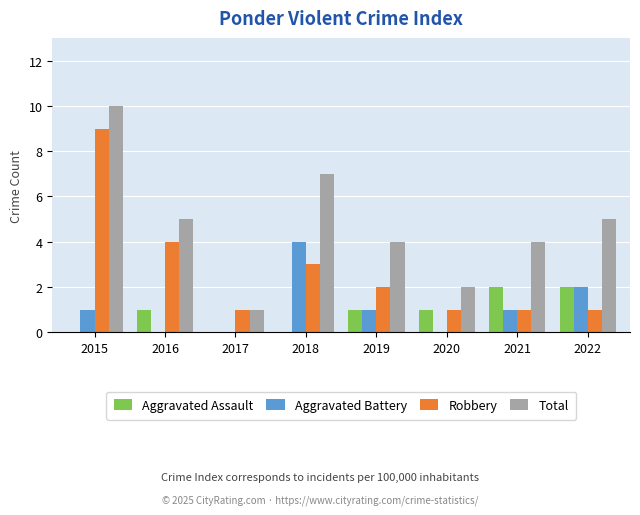

What is the greatest value displayed?

10